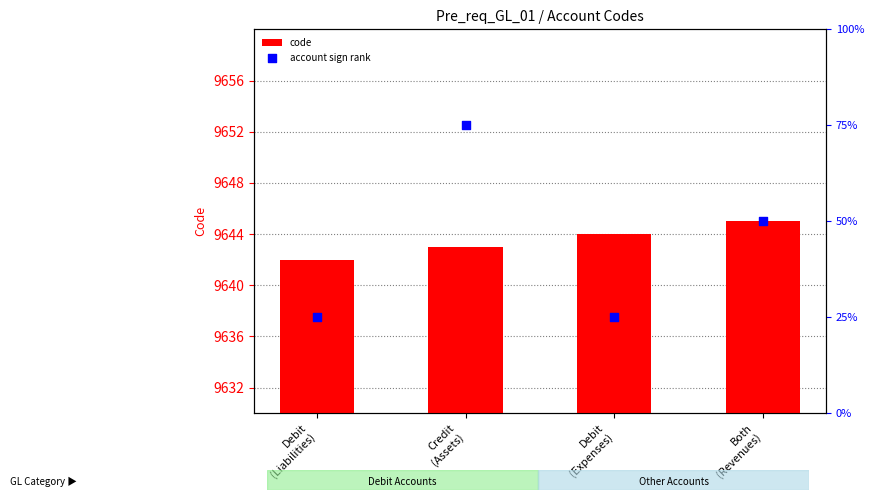

What is the total value across all series at Debit
(Expenses)?

9669